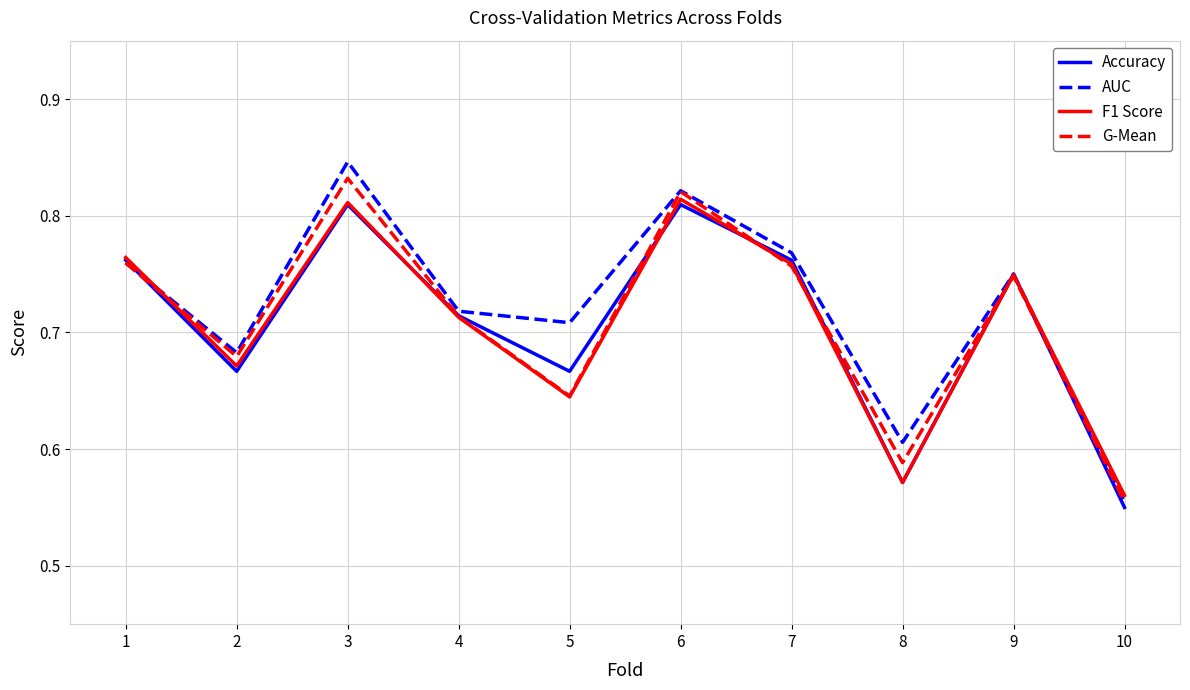

What is the sum of the Accuracy values at 6 and 1?

1.6